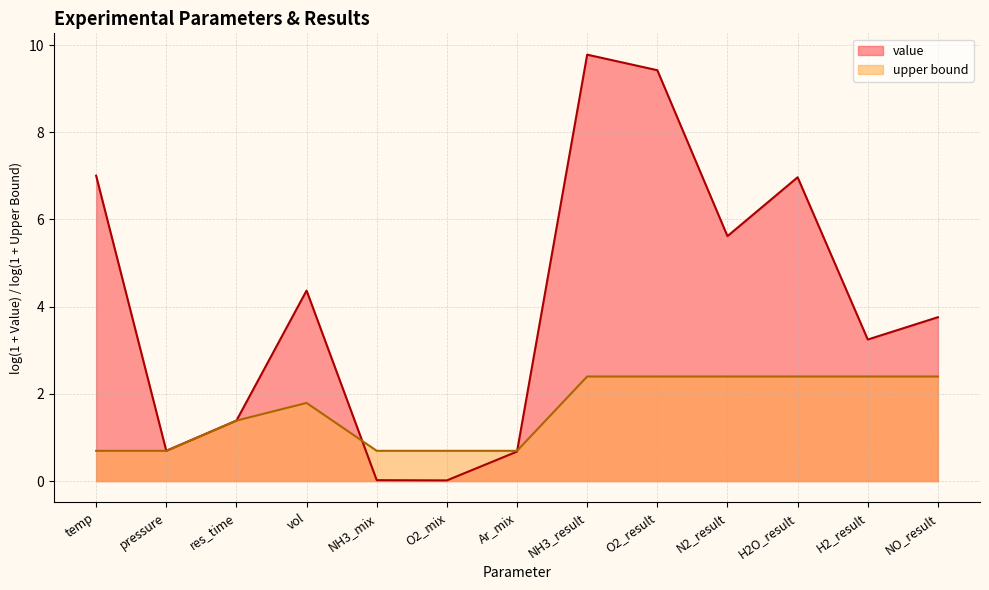

What is the ratio of the value at pressure to the value at H2_result?

0.3